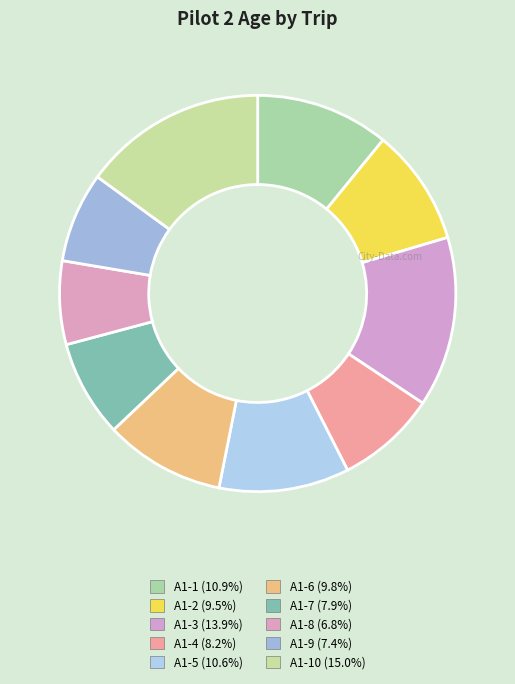

Which category has the biggest portion of the pie?

A1-10